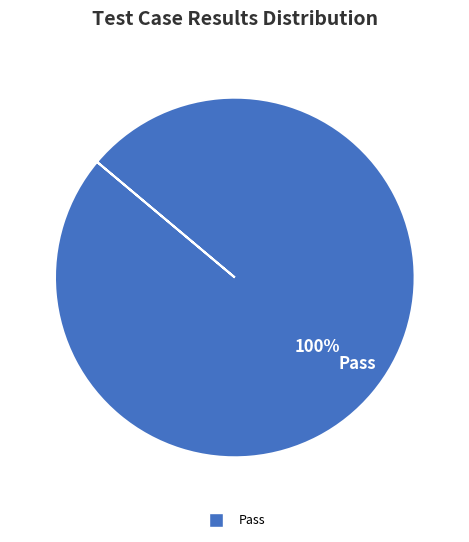

How many slices are in this pie chart?

1